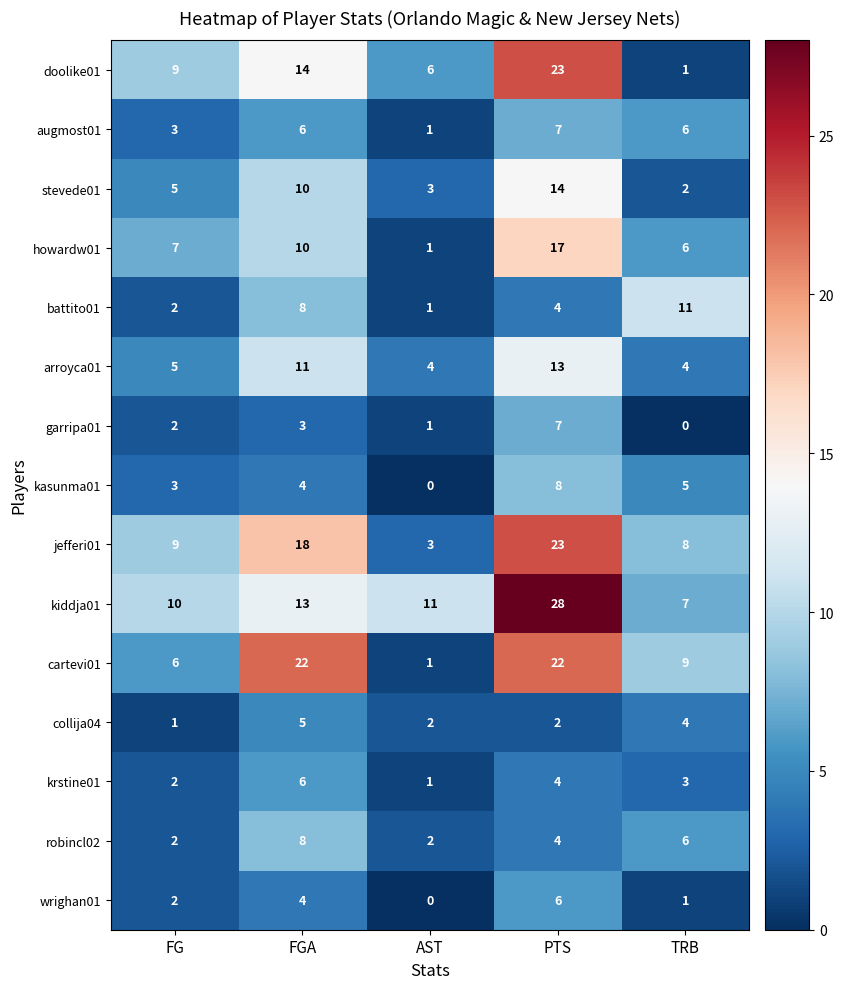

Where is wrighan01 nearest to the value 3?

FG